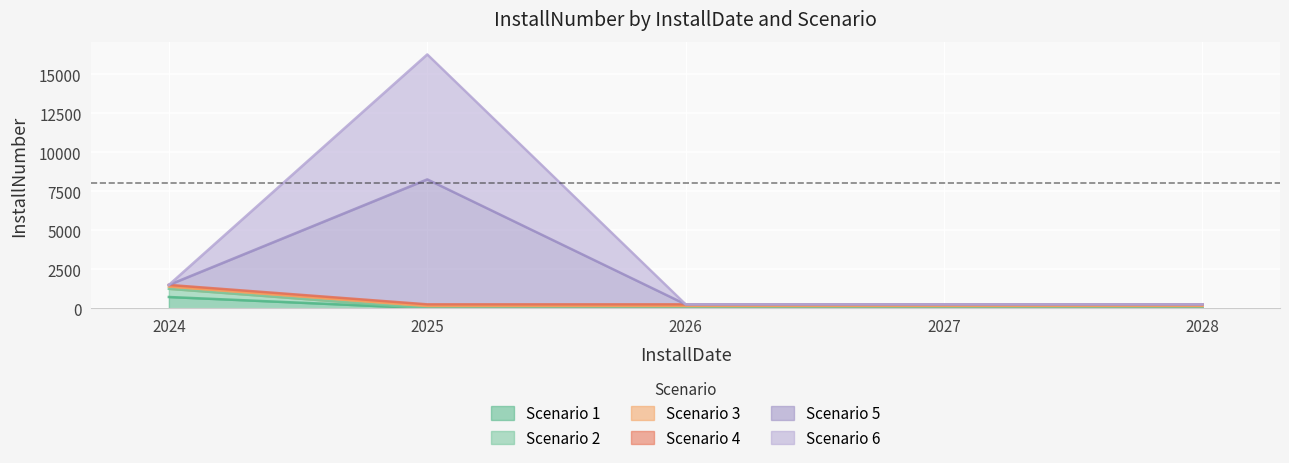

Which series changed the most between 2027 and 2028?

Scenario 1